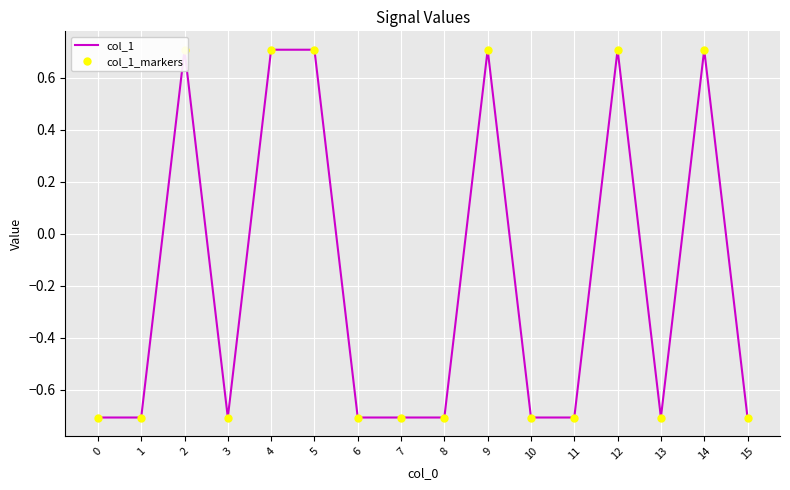

What is the maximum value for col_1_markers?

0.7